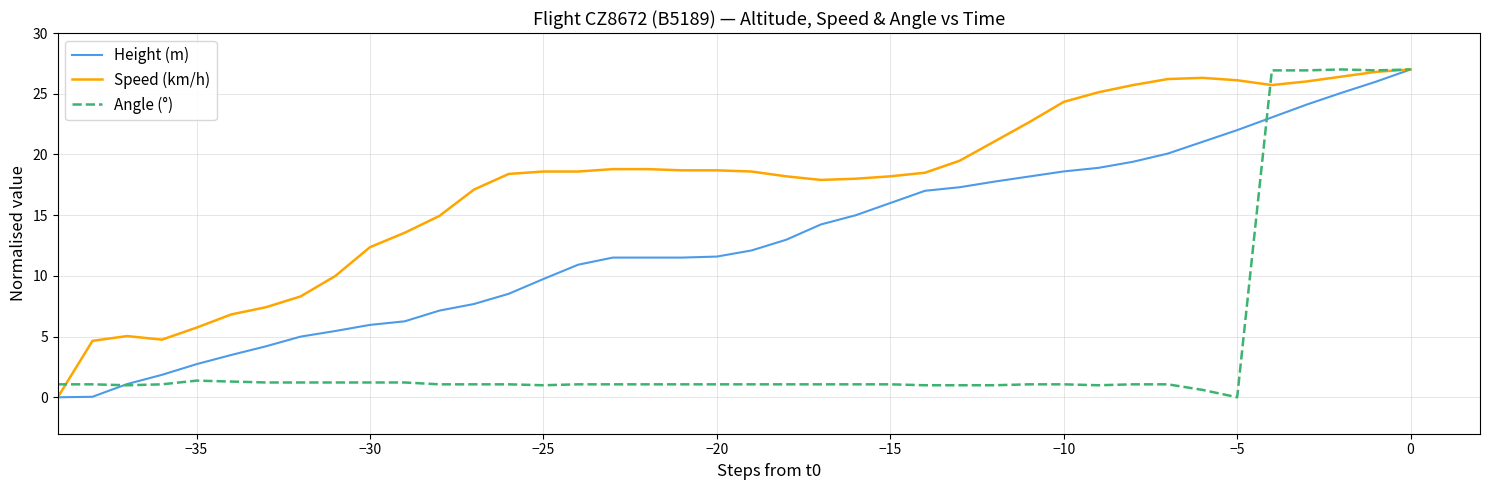

Rank the series by their average value, from lowest to highest.

Angle (°), Height (m), Speed (km/h)